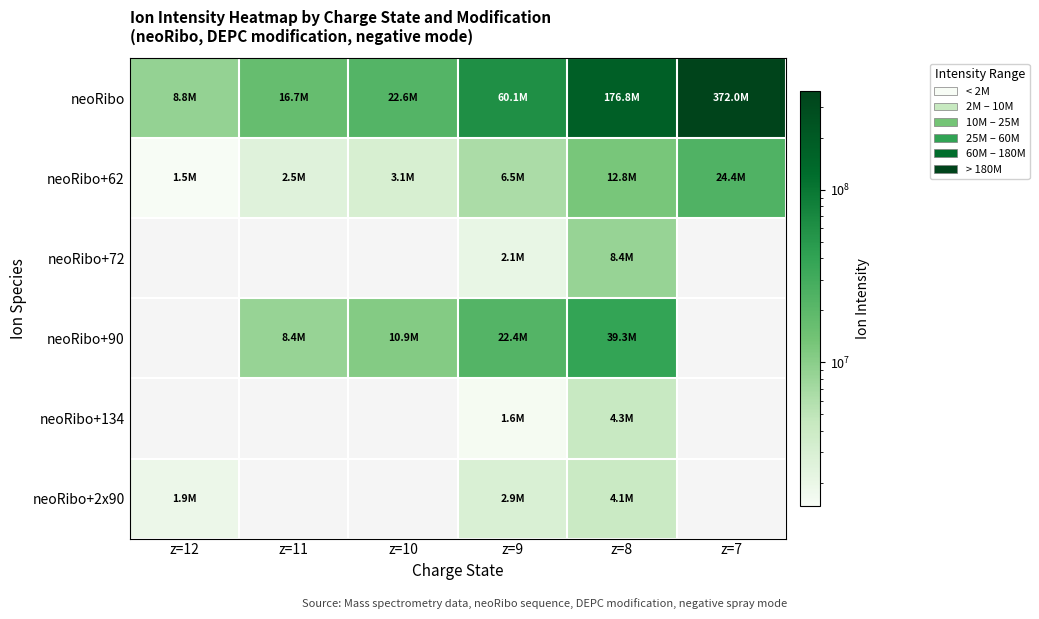

Which category has the lowest value in the neoRibo+62 series?

z=12